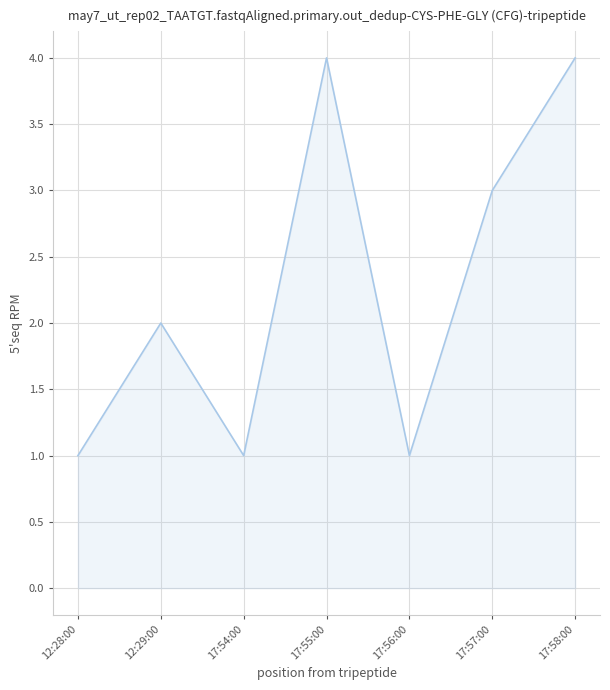

The chart shows a value of 1 at 17:58:00. True or false?

False